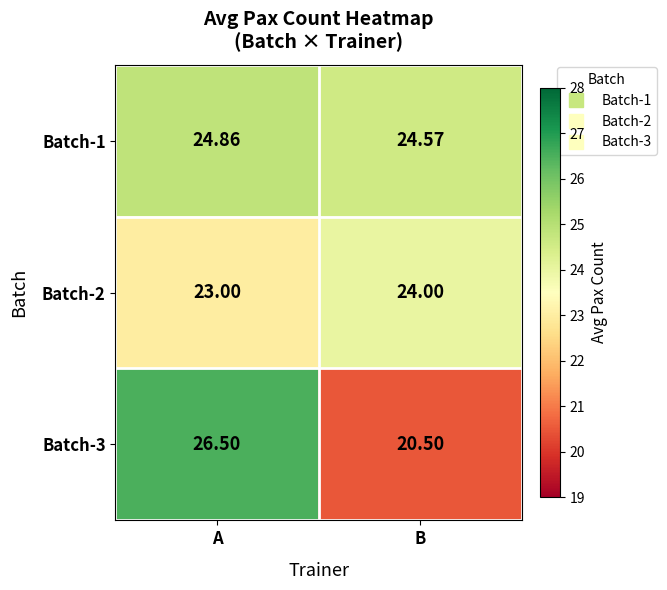

At which category does the chart reach its peak across all series?

A